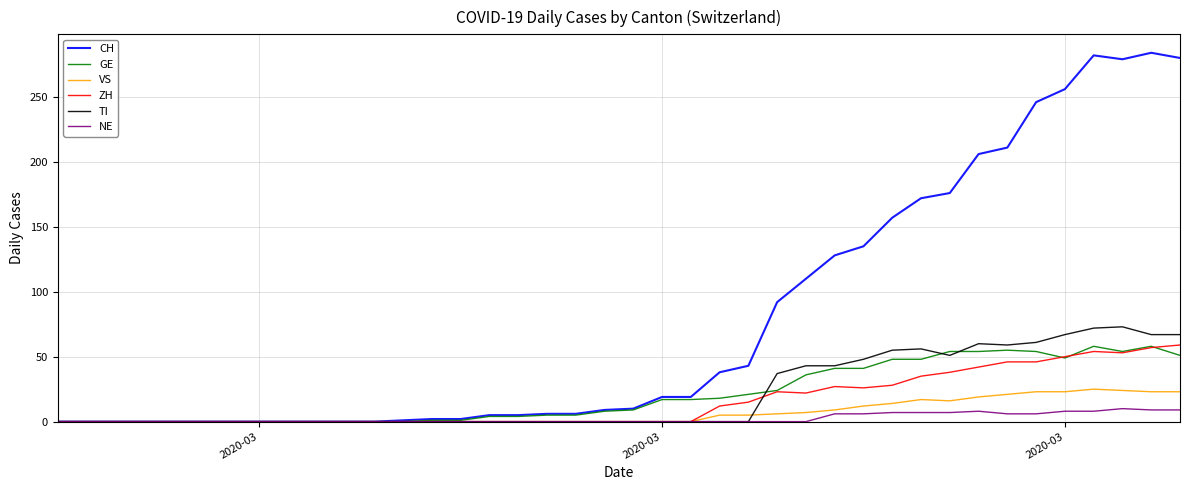

Which series has the largest total across all categories?

CH